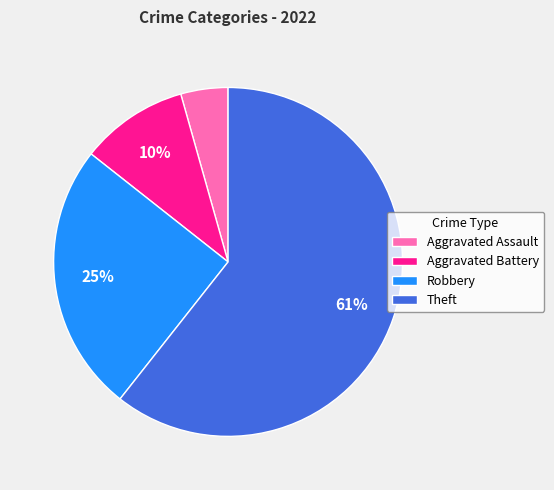

True or false: Aggravated Assault accounts for 14% of the total.

False